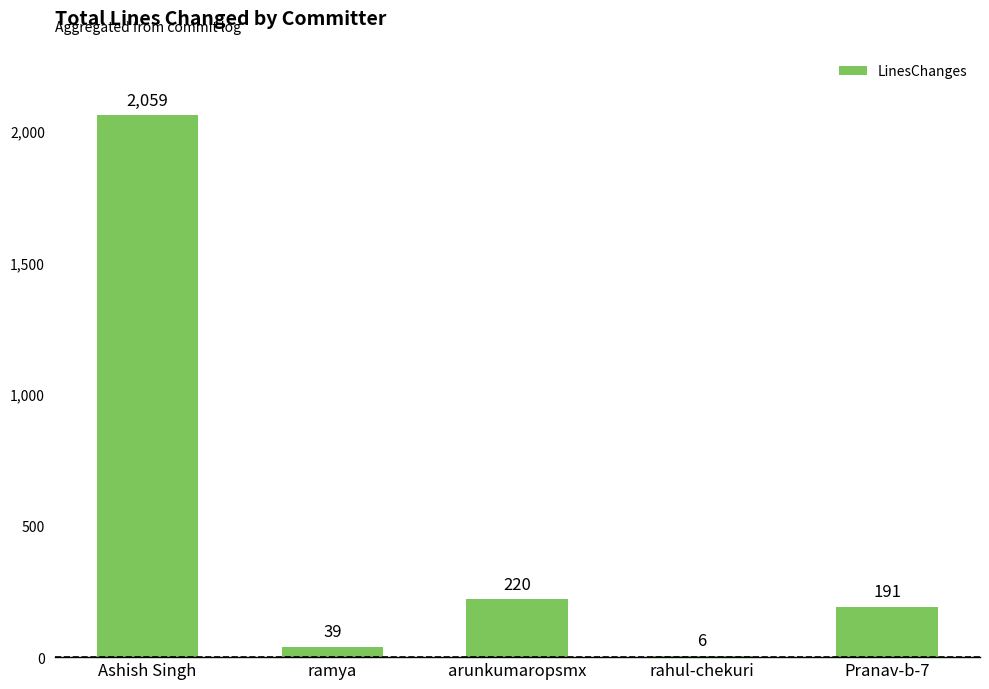

What is the sum of all values?

2515